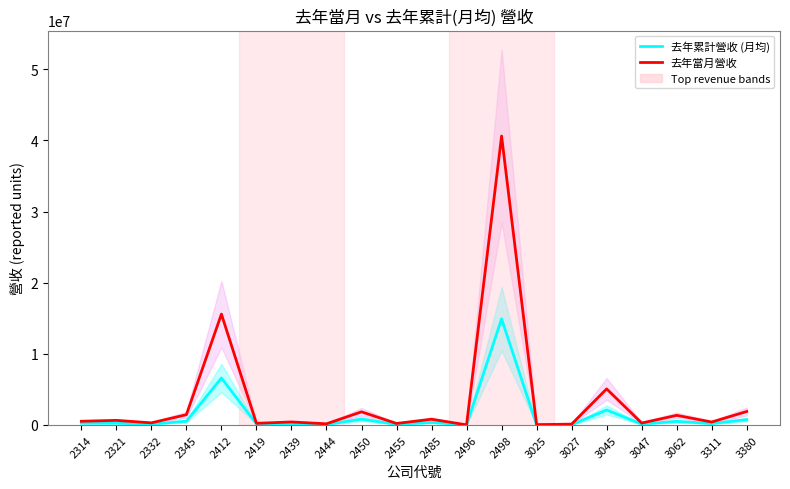

At which category does the chart reach its peak across all series?

2498